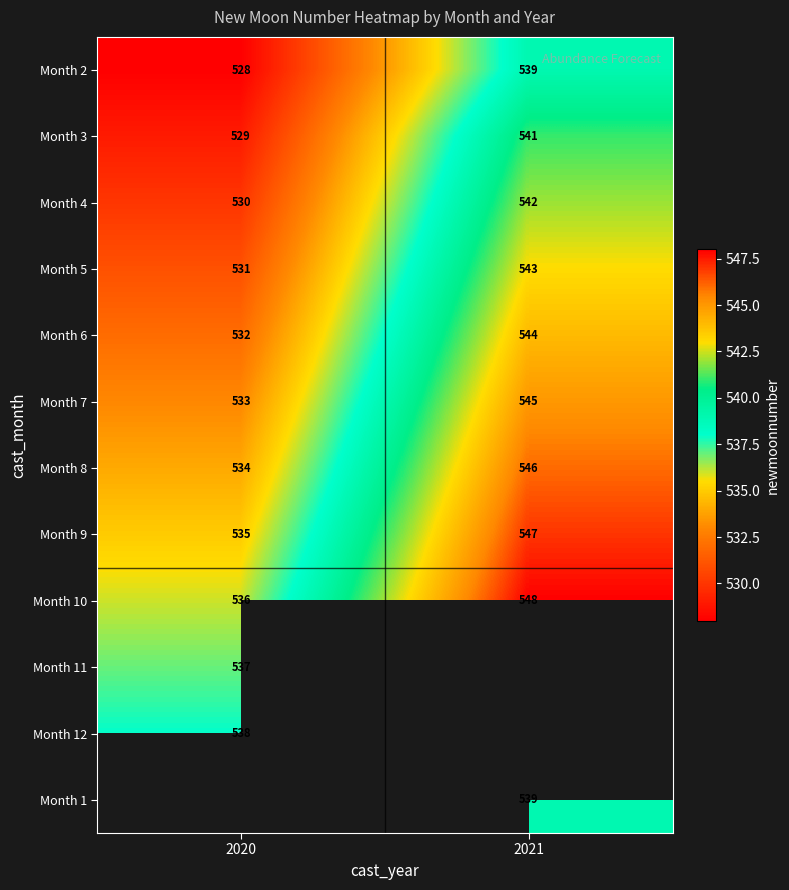

How many distinct data groups are displayed?

12